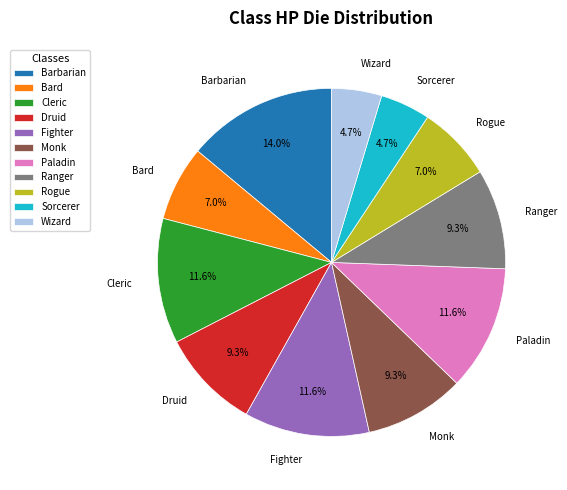

To the nearest percent, what portion does Rogue represent?

7%